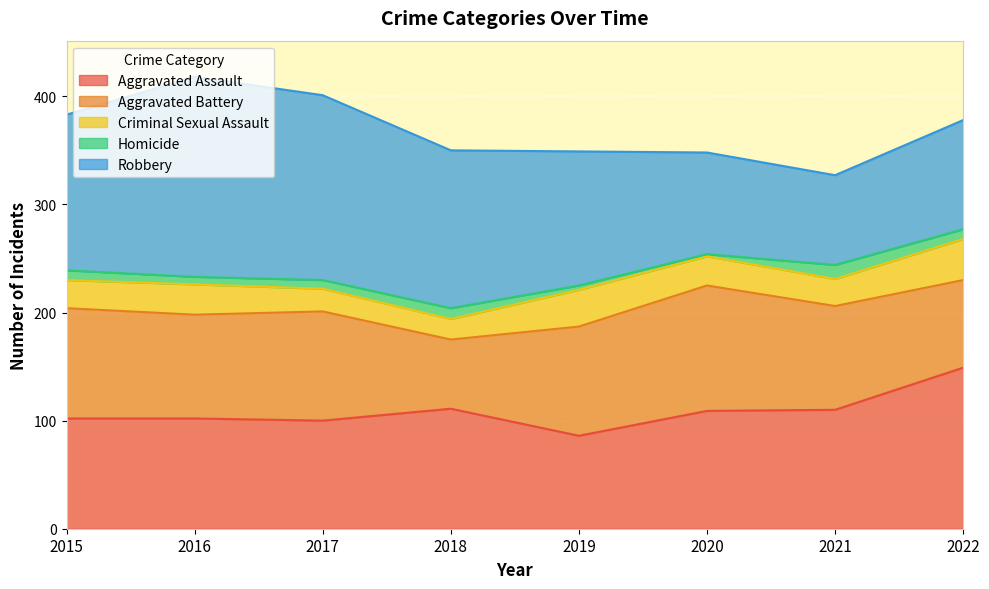

Where is the first local maximum for Robbery?

2016